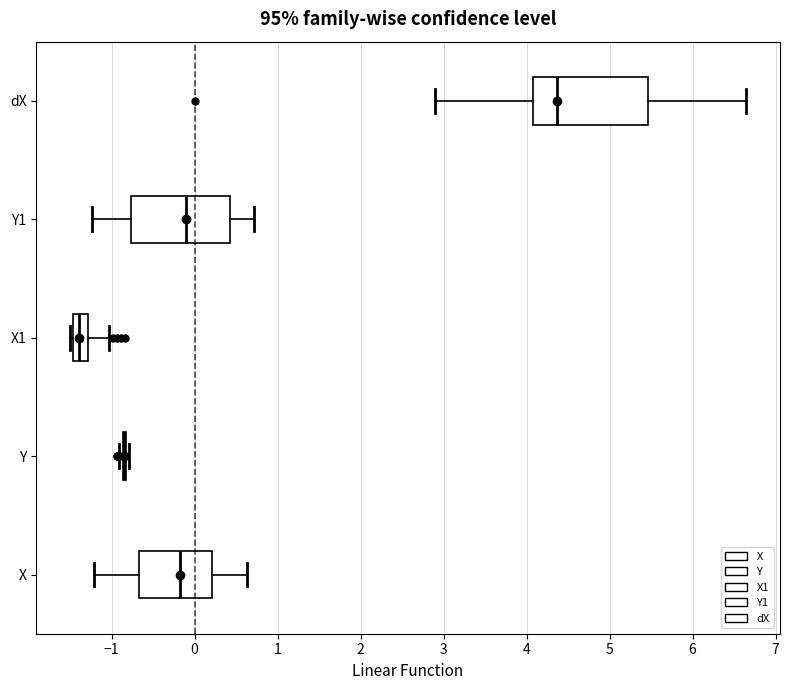

Reading bottom to top, transcribe this box plot: for each box, give where its median line is, the range the box spans, and where its two whiskers end, as read against the x-axis. The values are not printed on the chart, so give them approximately, as read against the axis.

X: median -0.2, box -0.7 to 0.2, whiskers -1.2 to 0.6
Y: box collapsed to a line at -0.8, whiskers -0.9 to -0.8
X1: median -1.4, box -1.5 to -1.3, whiskers -1.5 (just left of the box's left edge) to -1.0
Y1: median -0.1, box -0.8 to 0.4, whiskers -1.2 to 0.7
dX: median 4.4, box 4.1 to 5.5, whiskers 2.9 to 6.6